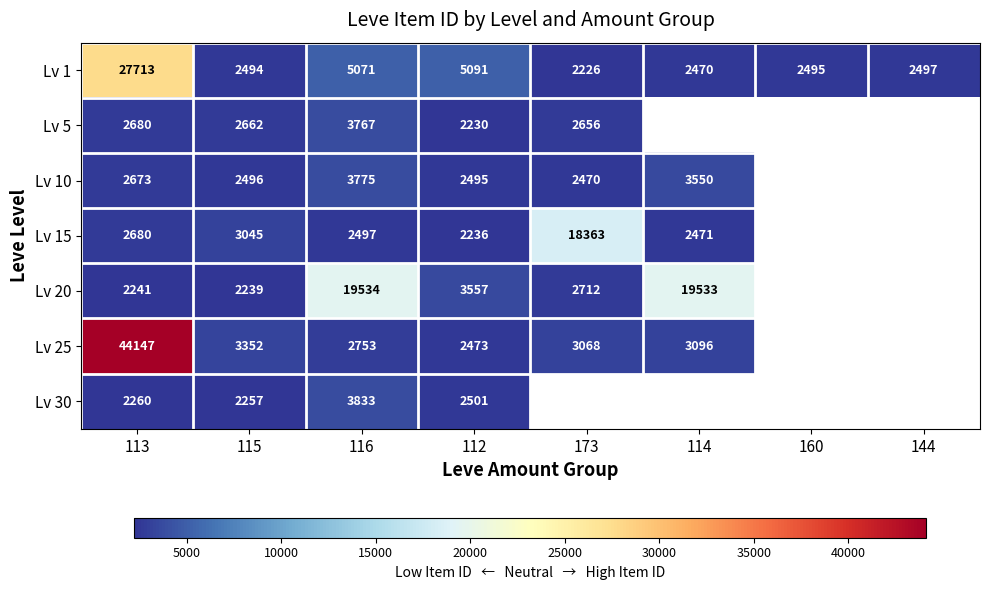

What is the difference between the highest and lowest values at 173?

16137.0